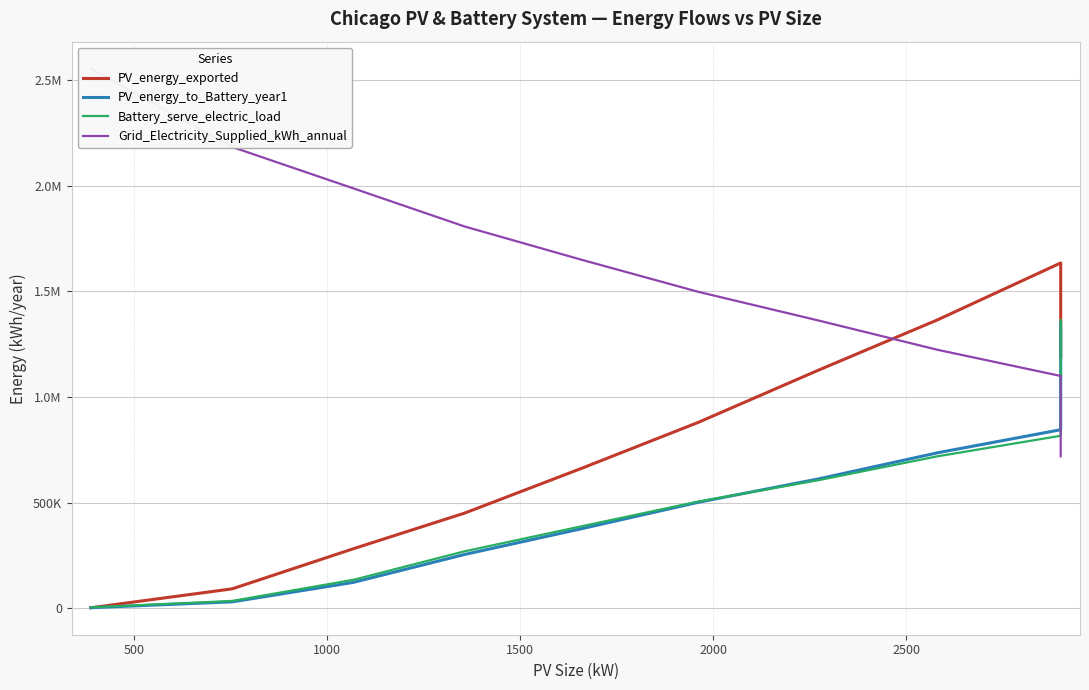

The value of PV_energy_to_Battery_year1 at 8 is 181910.5. True or false?

False